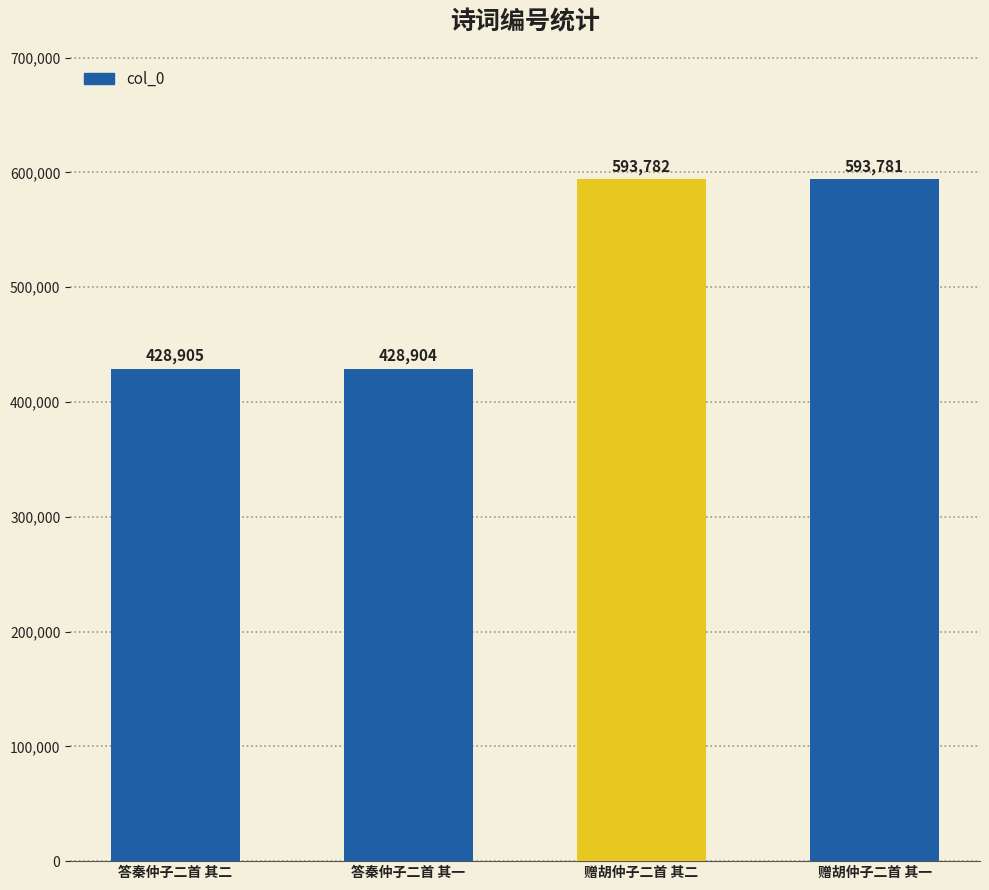

What is the minimum value shown in the chart?

428904